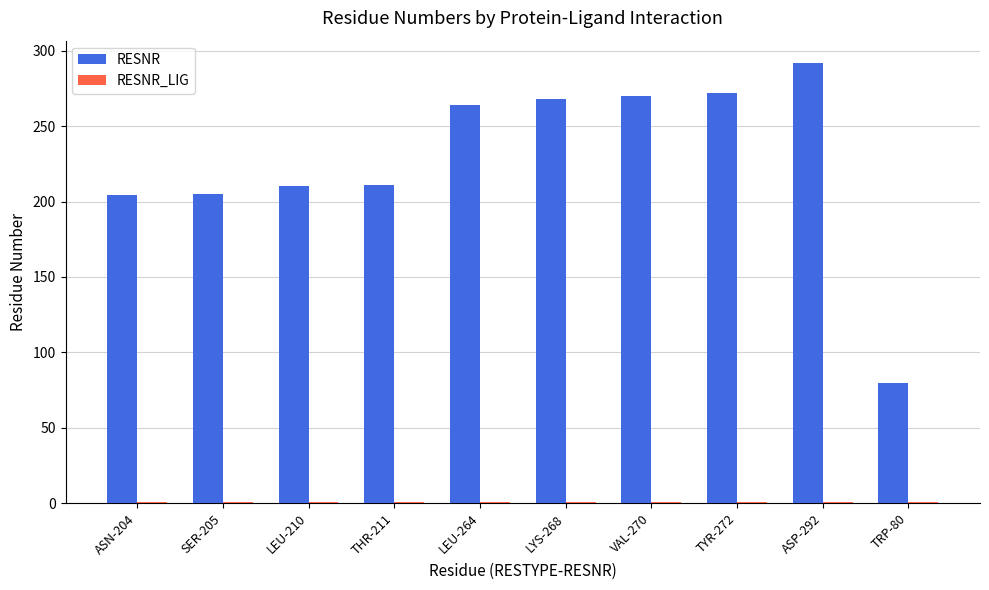

What is the label of the 4th bar from the left?

THR-211